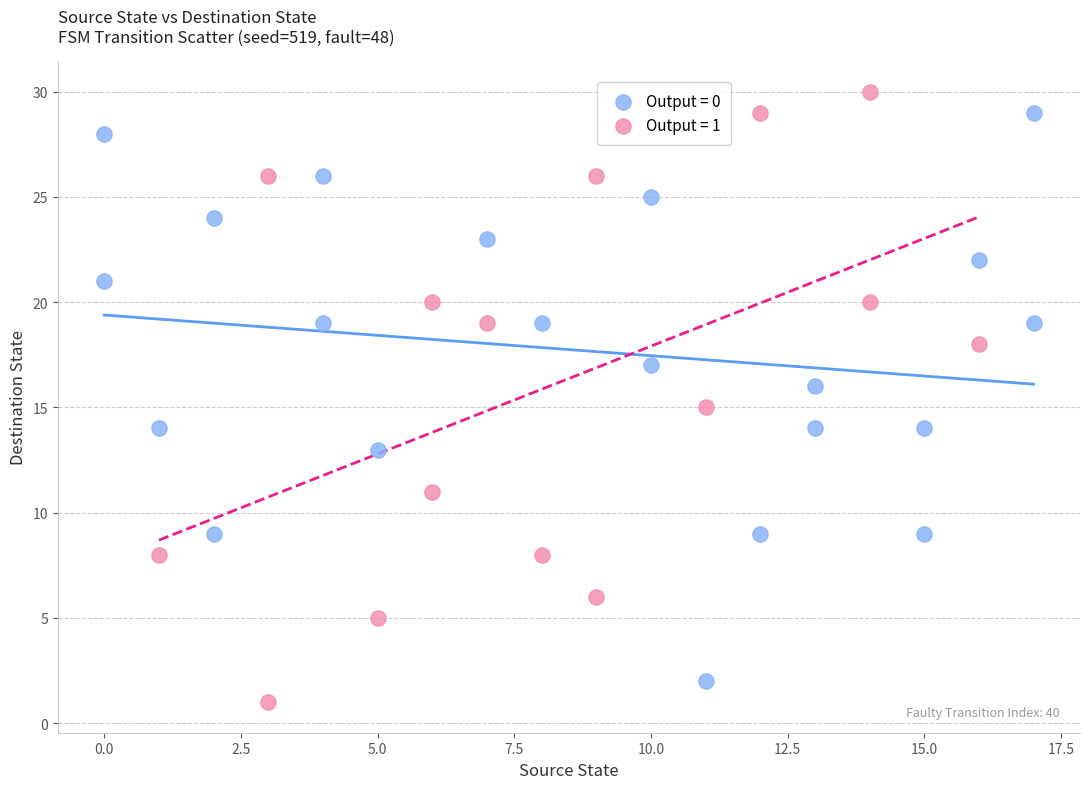

What are all the series names shown in the legend?

Output = 0, Output = 1